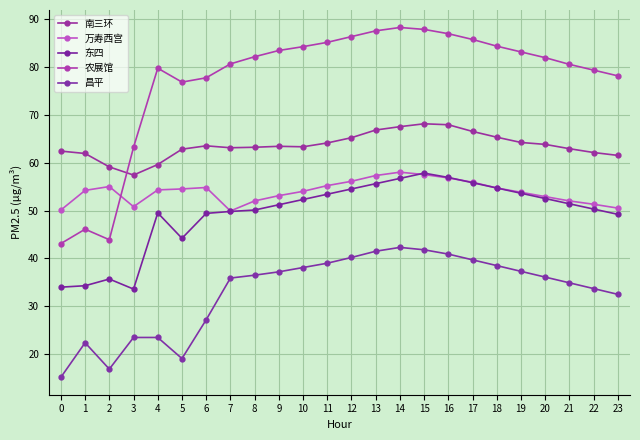

How many lines are shown in the chart?

5